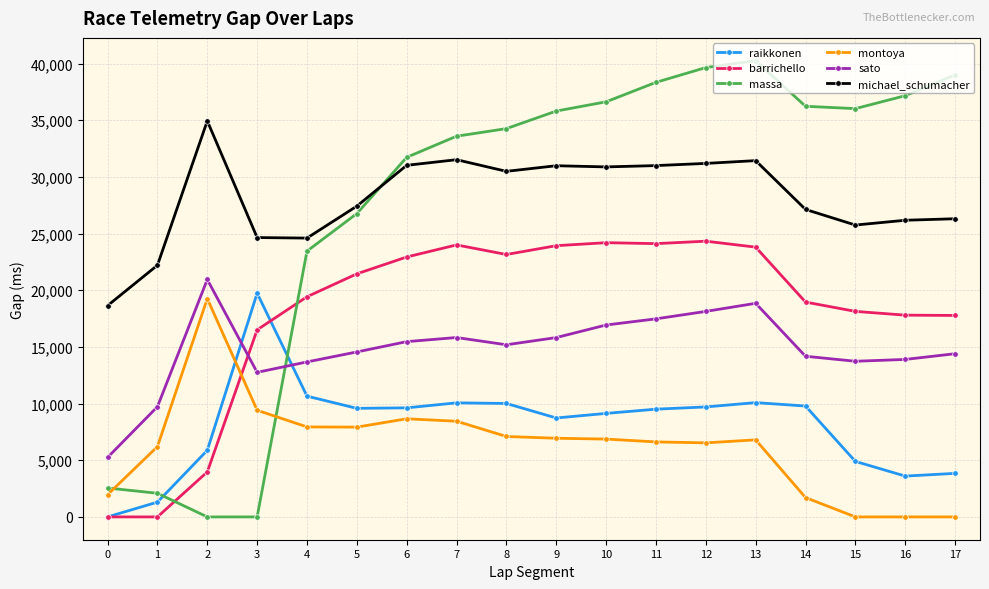

Between which two adjacent categories do massa and montoya first intersect?

0 and 1